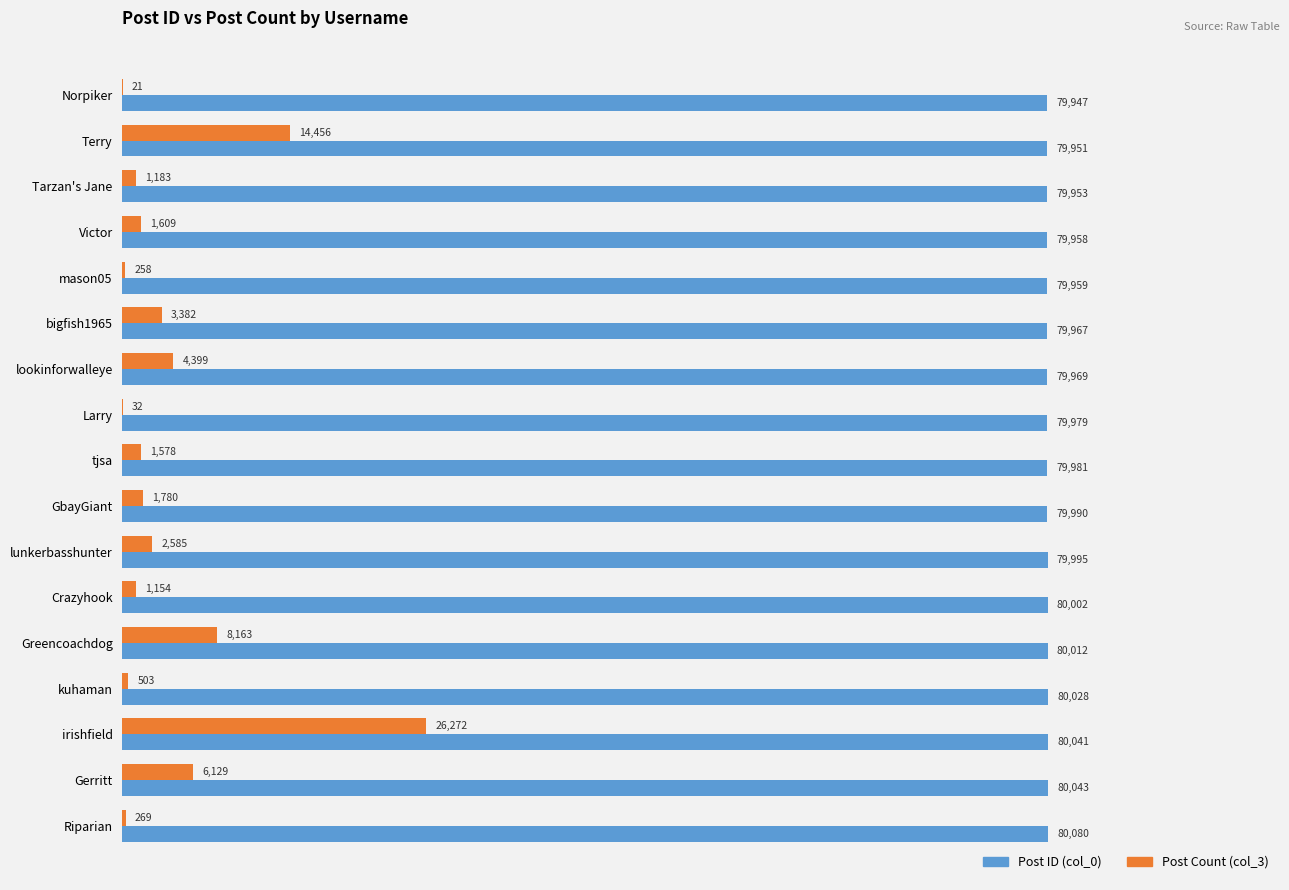

Count the number of data series in this chart.

2